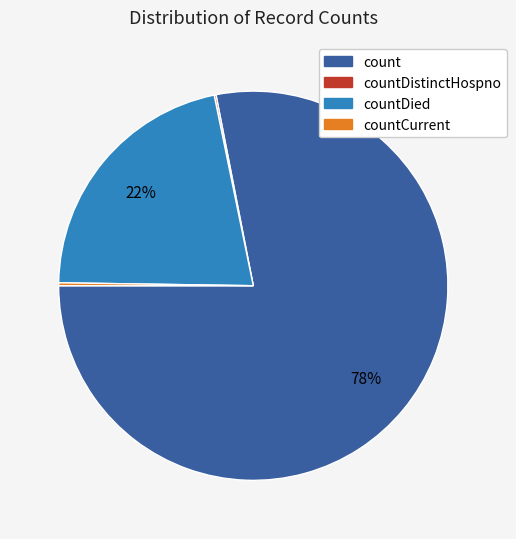

To the nearest percent, what percentage of the pie is countDied?

22%